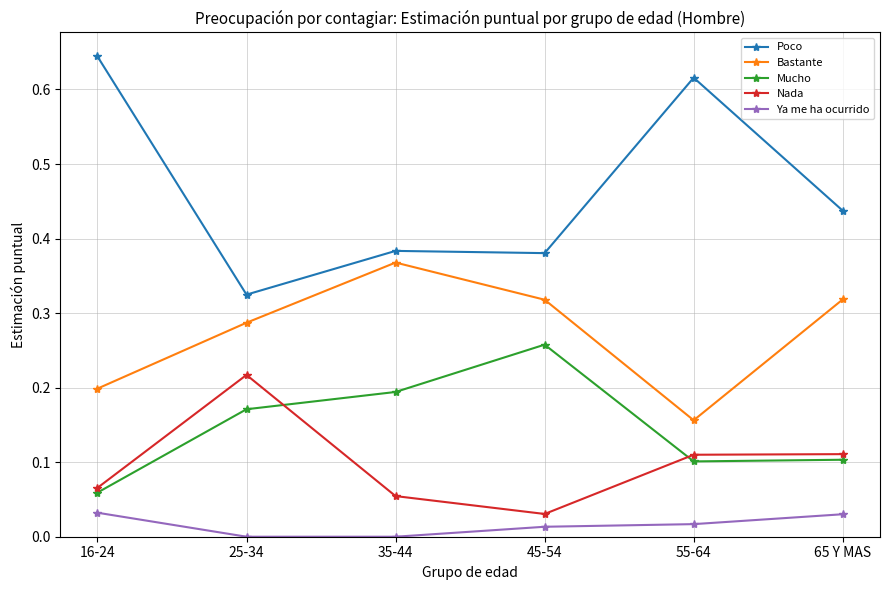

Which series has the largest total across all categories?

Poco